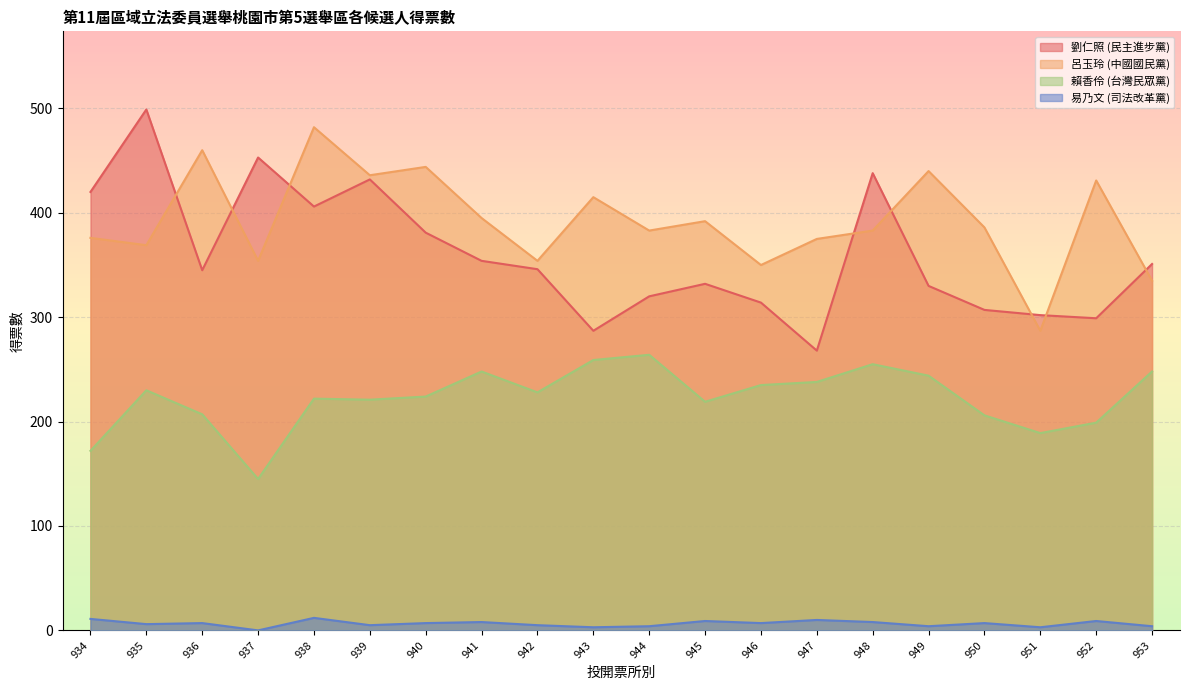

The value of 呂玉玲 (中國國民黨) at 949 is 596. True or false?

False